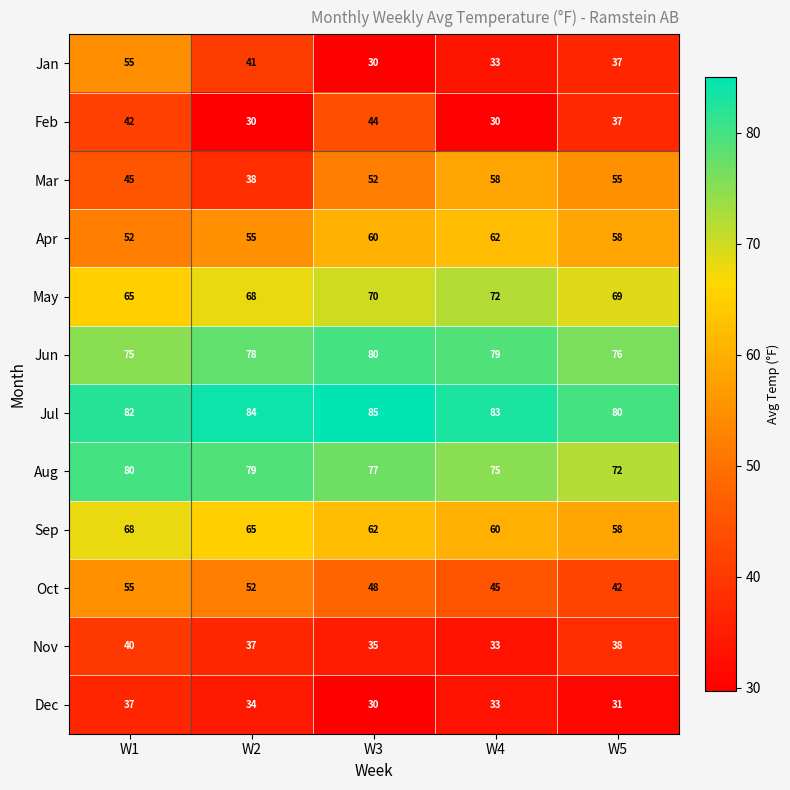

At which category is the sum across all series the highest?

W1